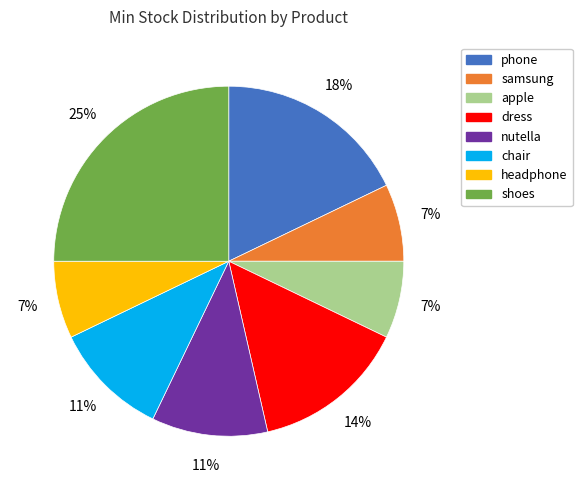

True or false: samsung accounts for 1% of the total.

False